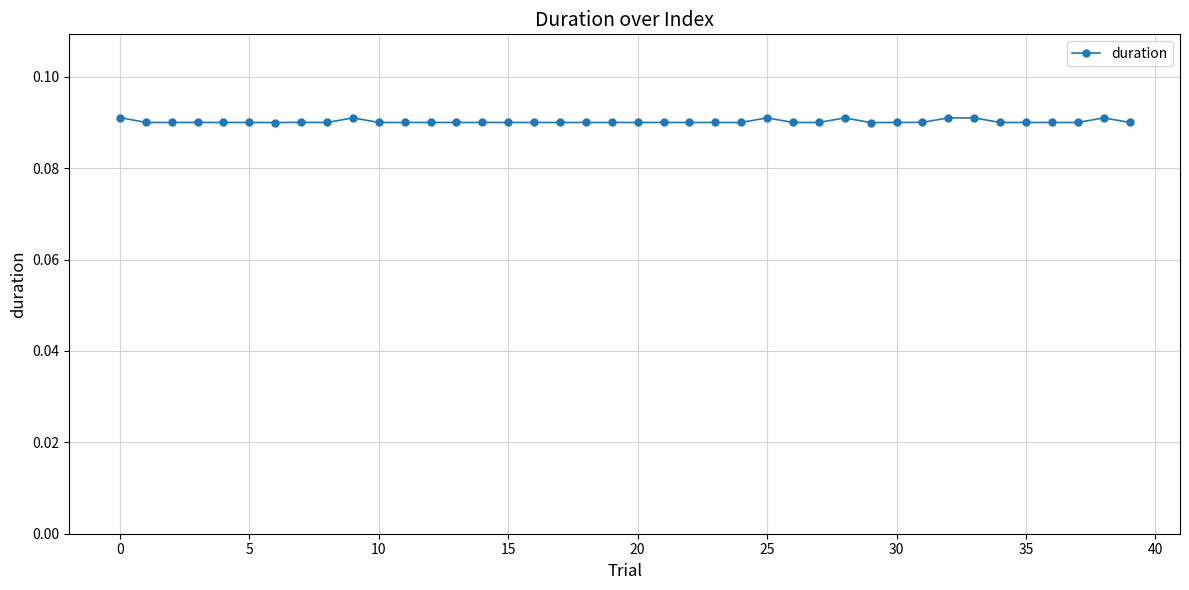

True or false: there are more than 0 points higher than both neighbors.

True